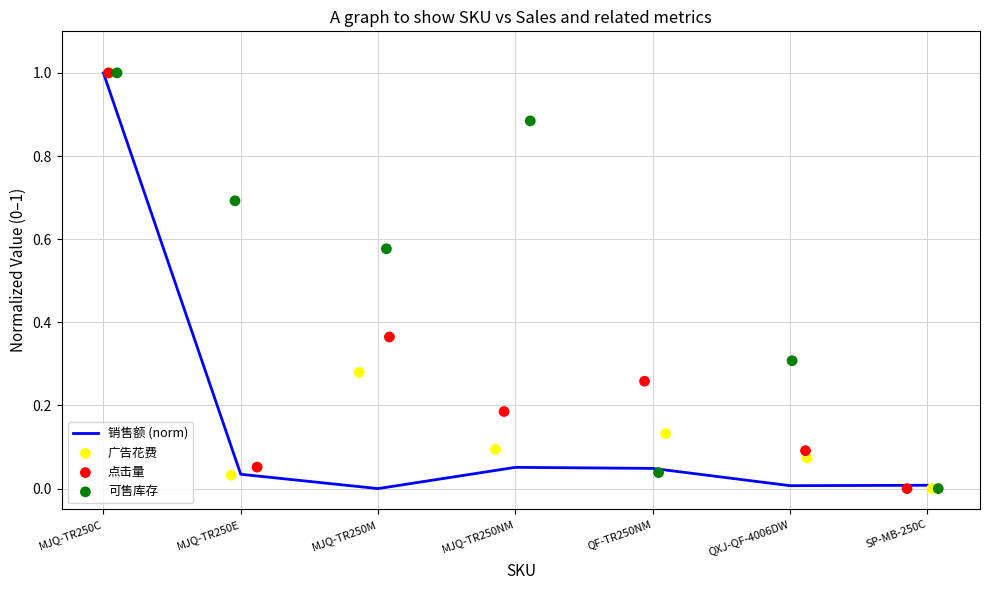

Which series has the largest Y range (max minus min)?

销售额 (norm)